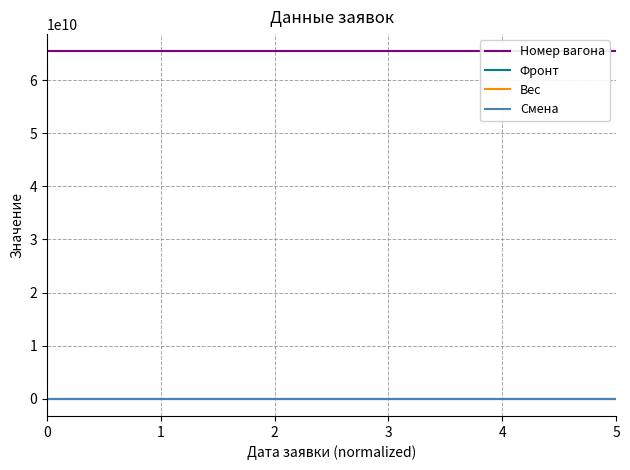

Does the chart display data point markers on the line(s)?

No